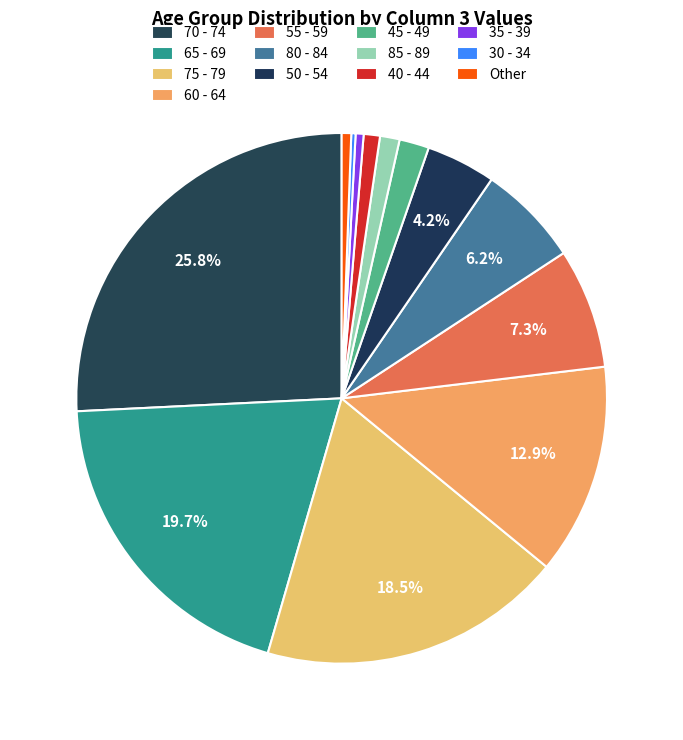

Does any single category account for the majority?

No